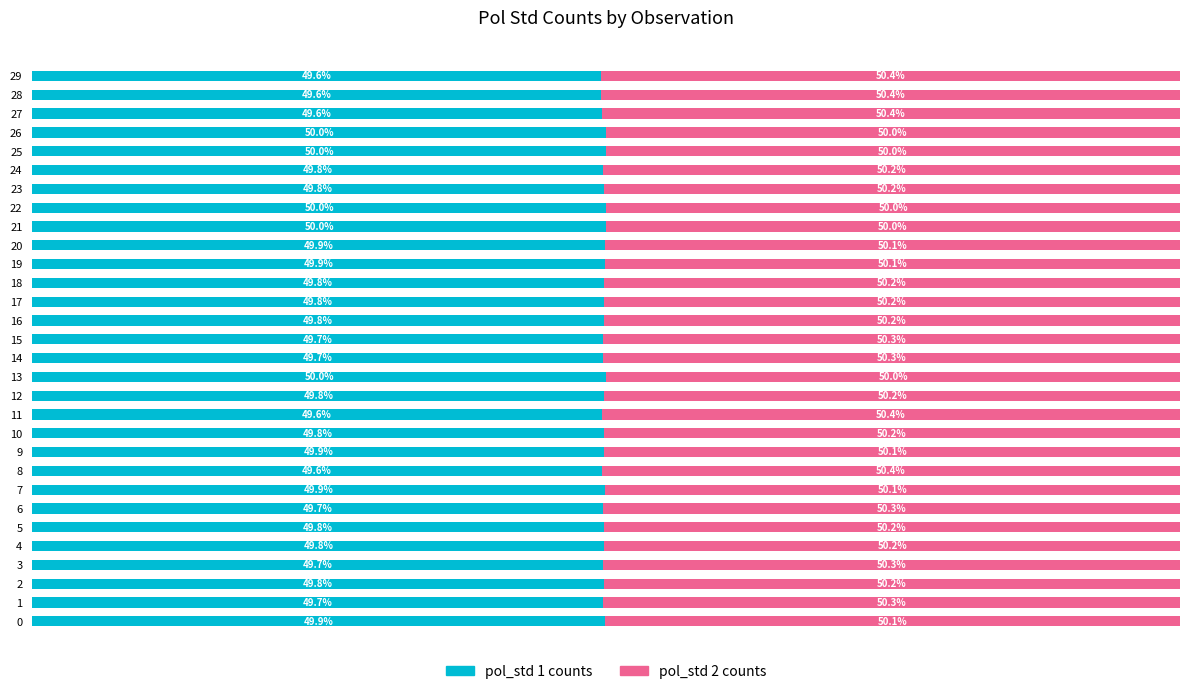

What are all the series names shown in the legend?

pol_std 1 counts, pol_std 2 counts